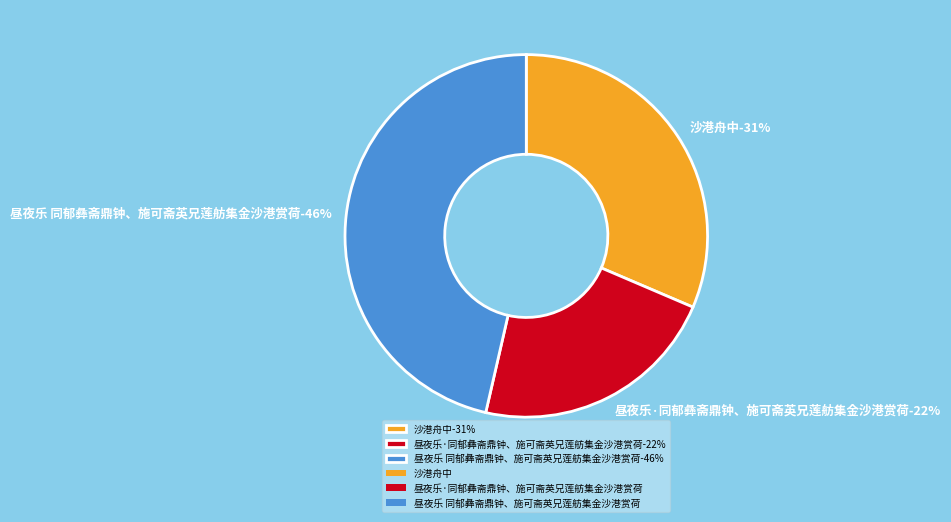

Rank the categories by value from highest to lowest.

昼夜乐 同郁彝斋鼎钟、施可斋英兄莲舫集金沙港赏荷, 沙港舟中, 昼夜乐·同郁彝斋鼎钟、施可斋英兄莲舫集金沙港赏荷